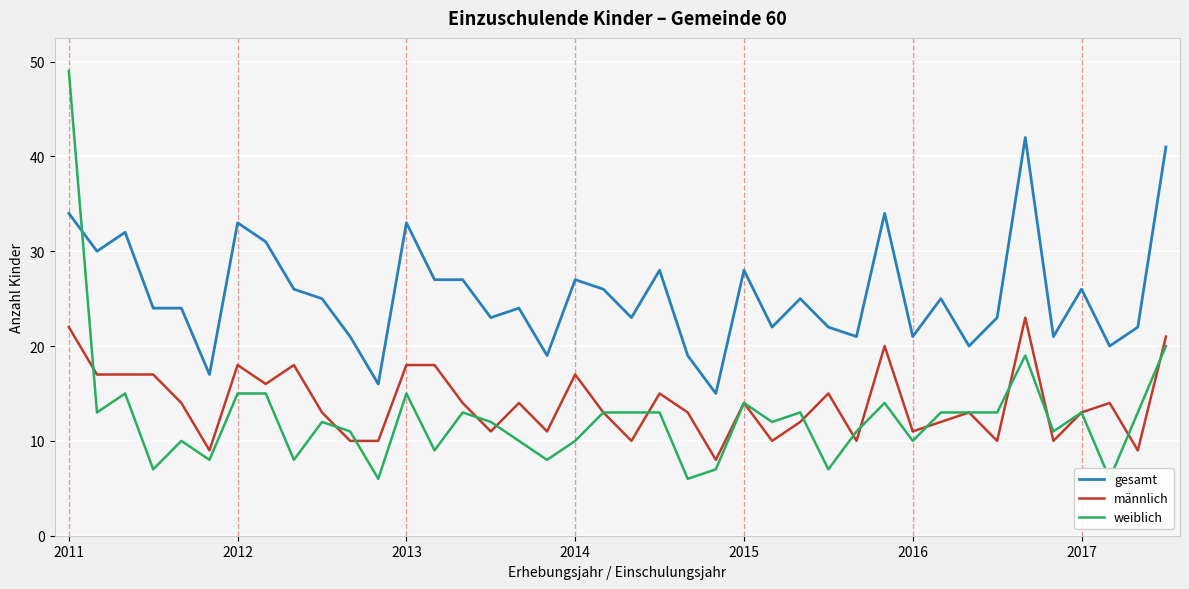

What value does the gesamt series have at 2017?

26